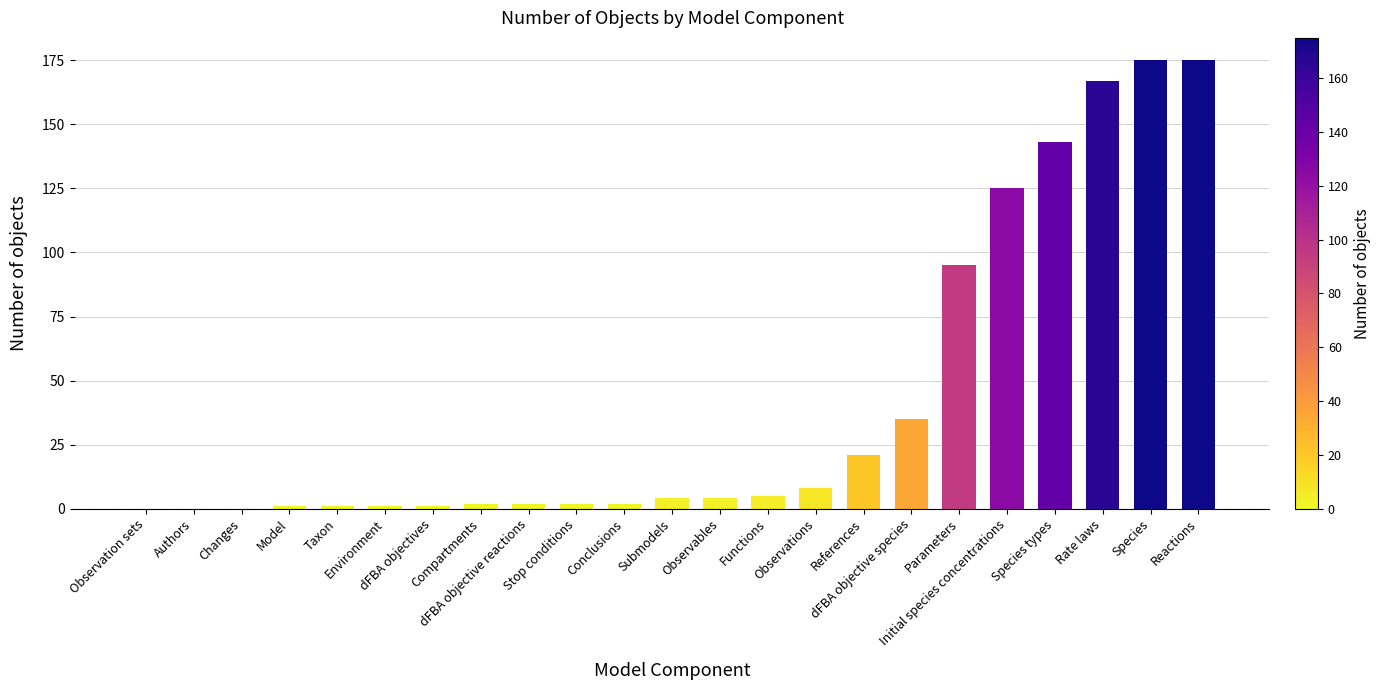

Where is the data nearest to the value 87?

Parameters